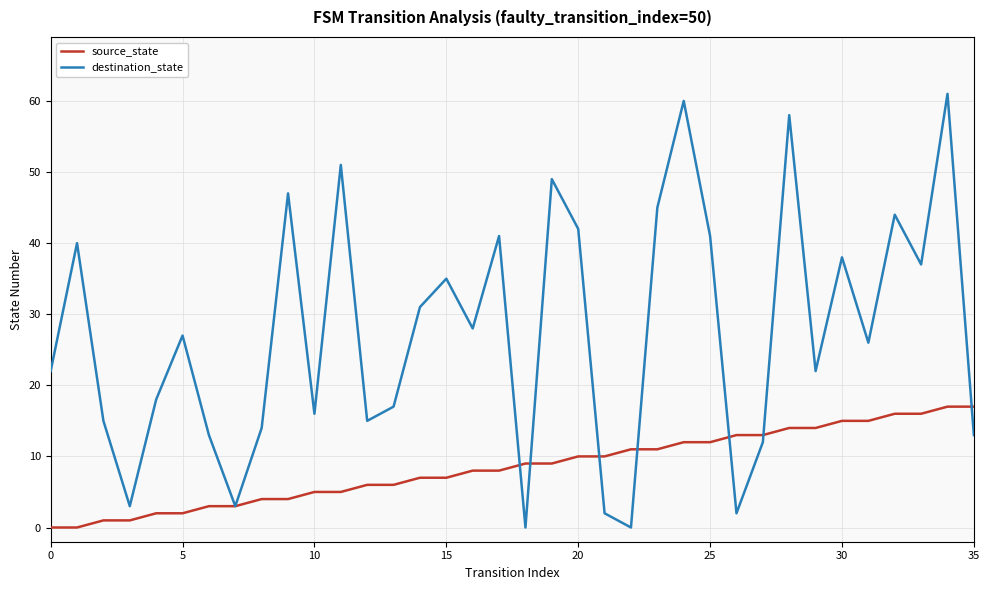

What is the sum of all source_state values?

306